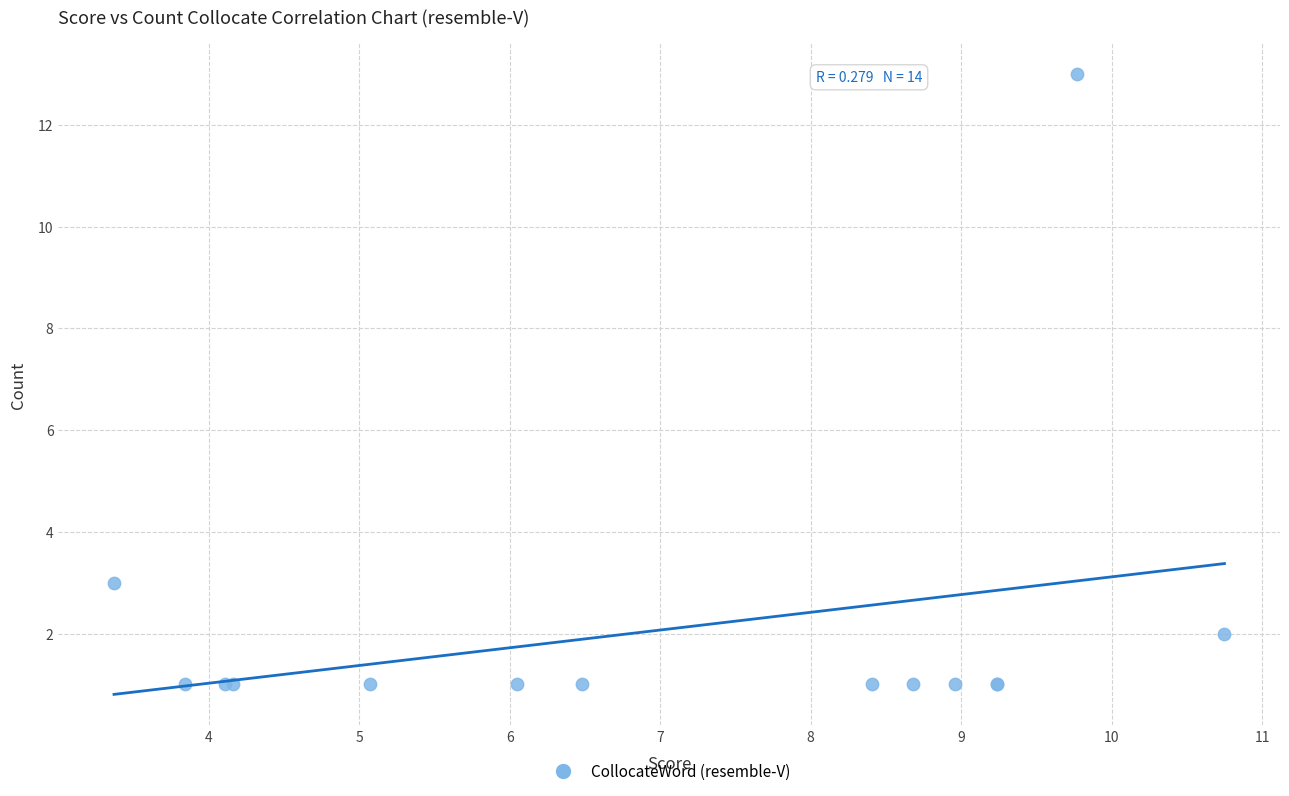

What Y value in the scatter plot is closest to 7?

3